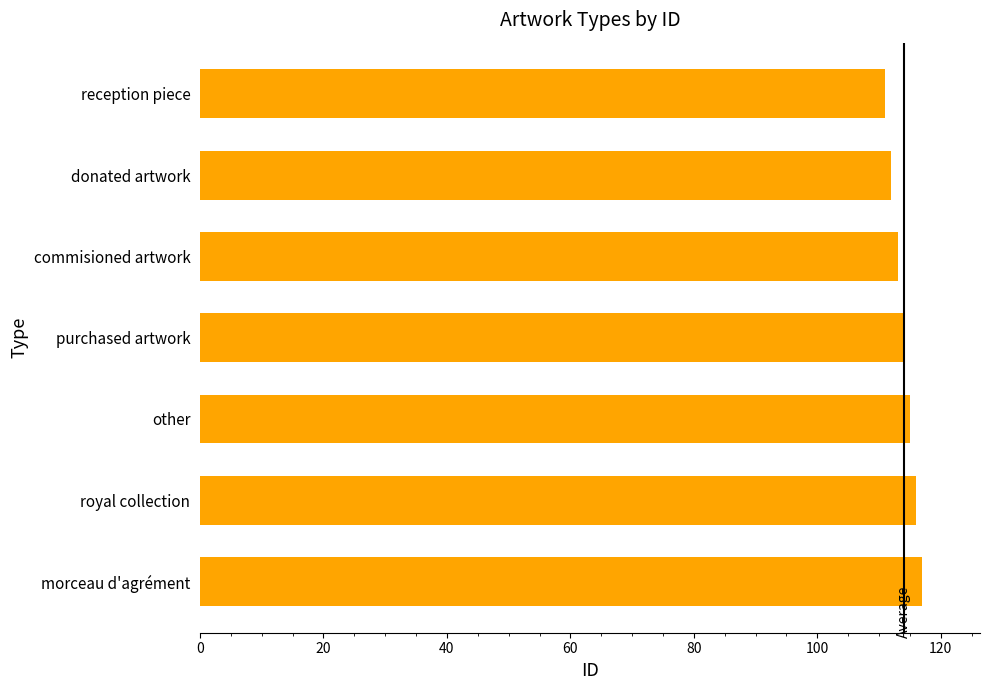

What is the difference between the maximum and second lowest values?

5